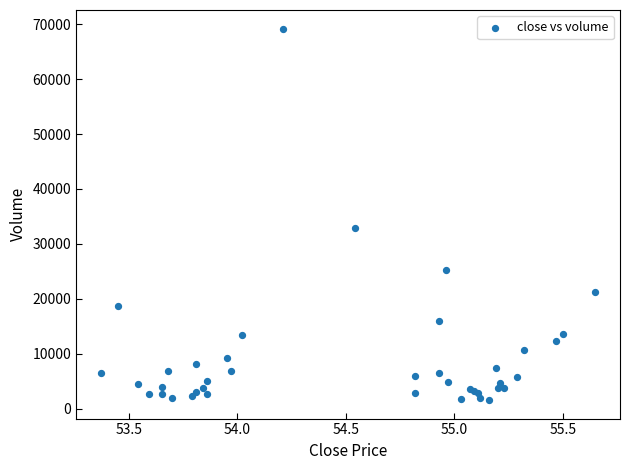

What Y value in the scatter plot is closest to 35384?

32971